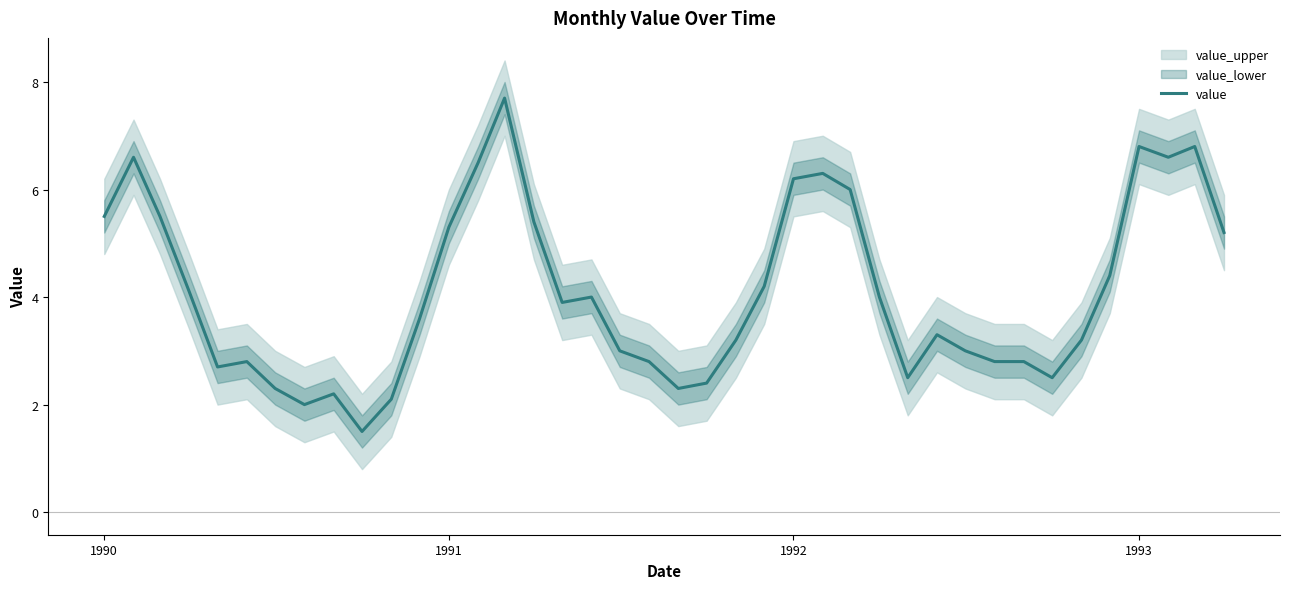

Is this an area chart (filled region under the line)?

No